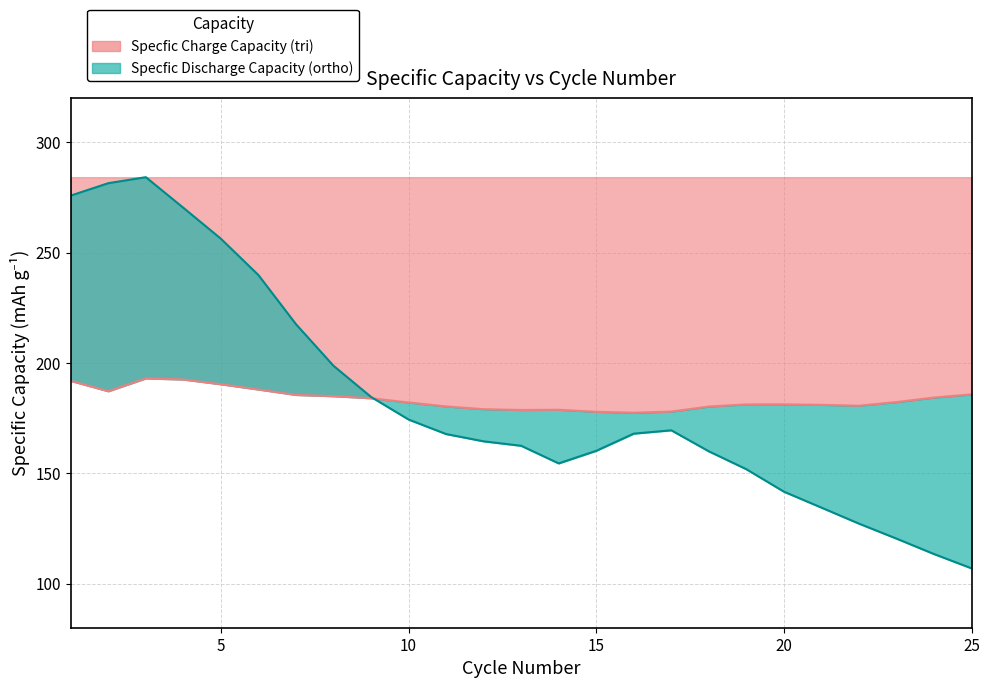

Which series changed the most between 20 and 21?

Specfic Discharge Capacity (ortho)